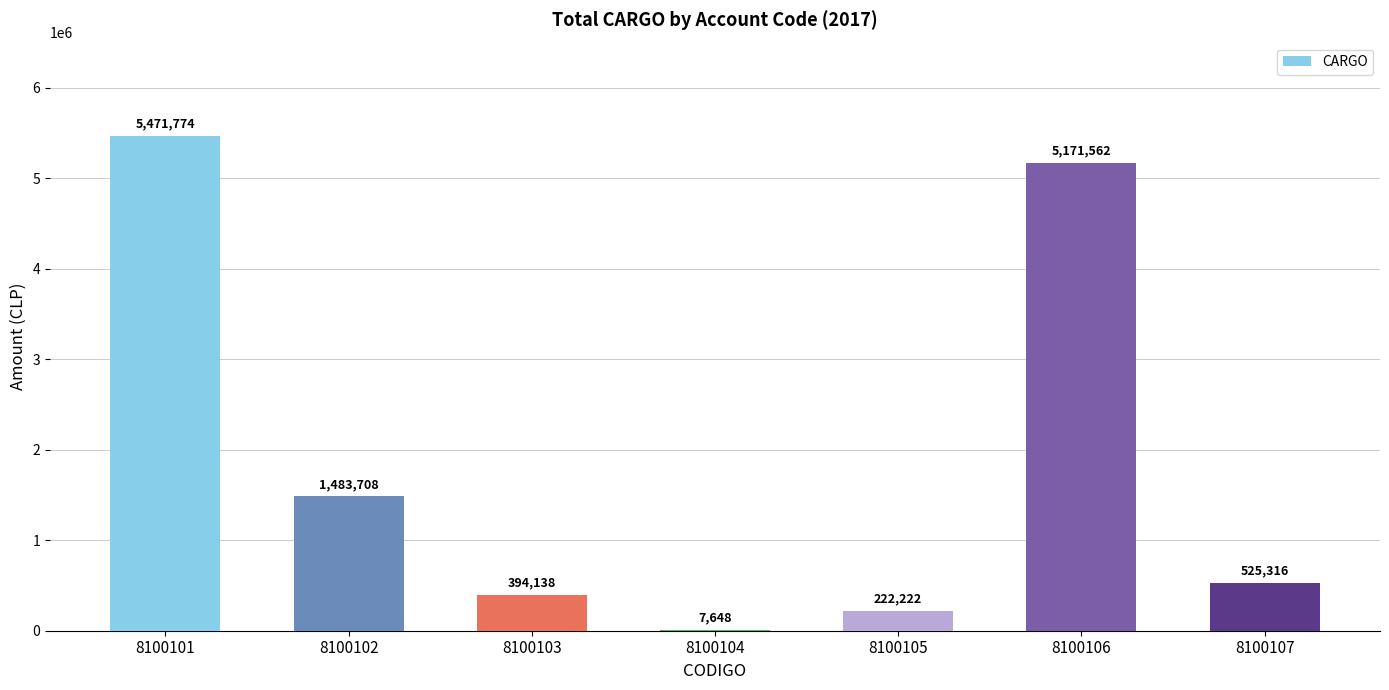

What is the greatest value displayed?

5471774